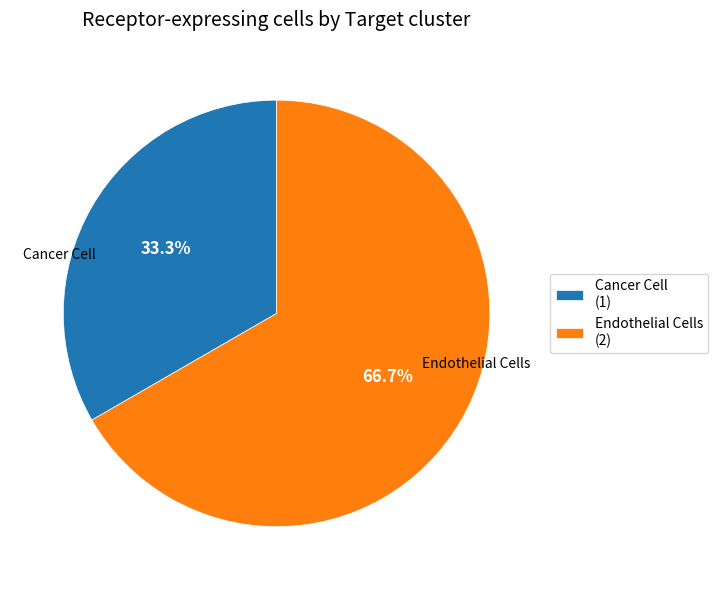

The Cancer Cell slice represents 33% of the pie. True or false?

True